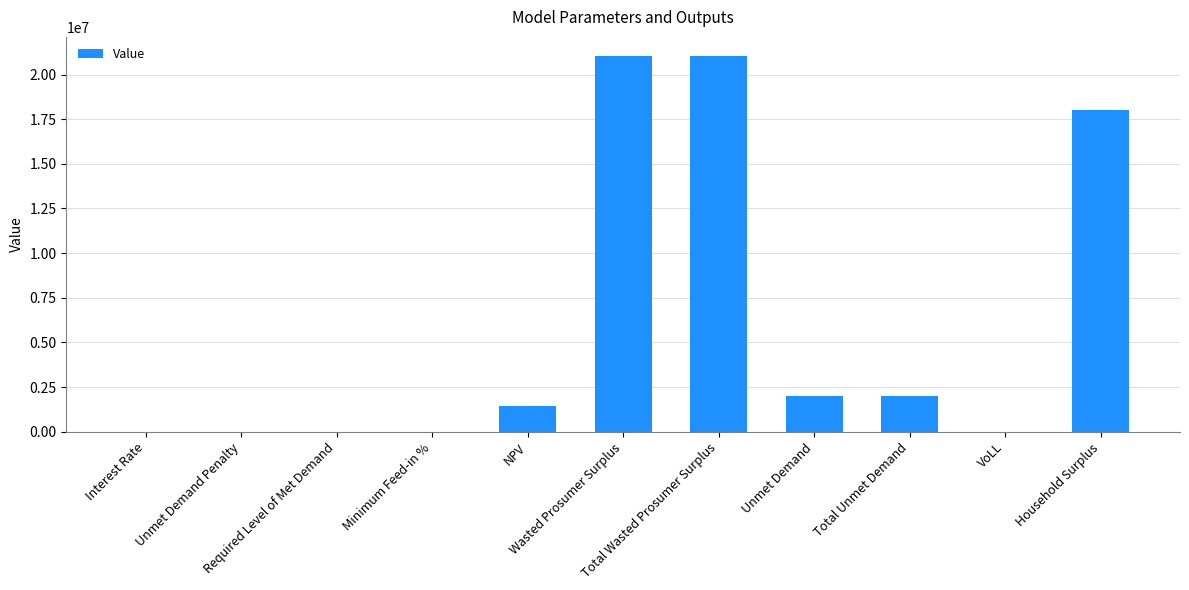

What is the greatest value displayed?

21054949.3